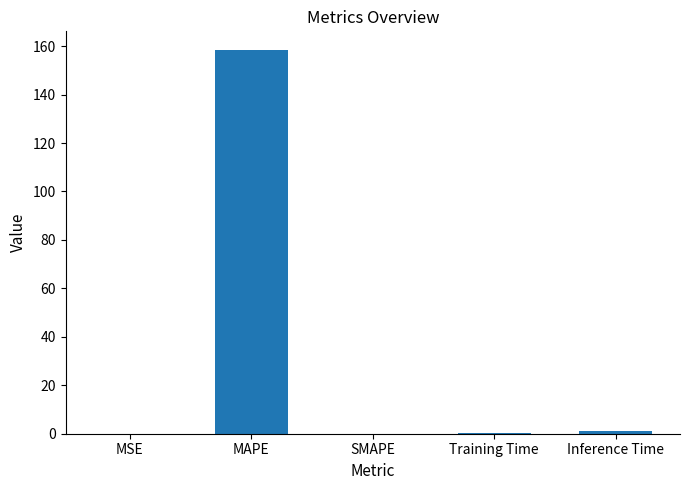

What is the greatest value displayed?

158.2